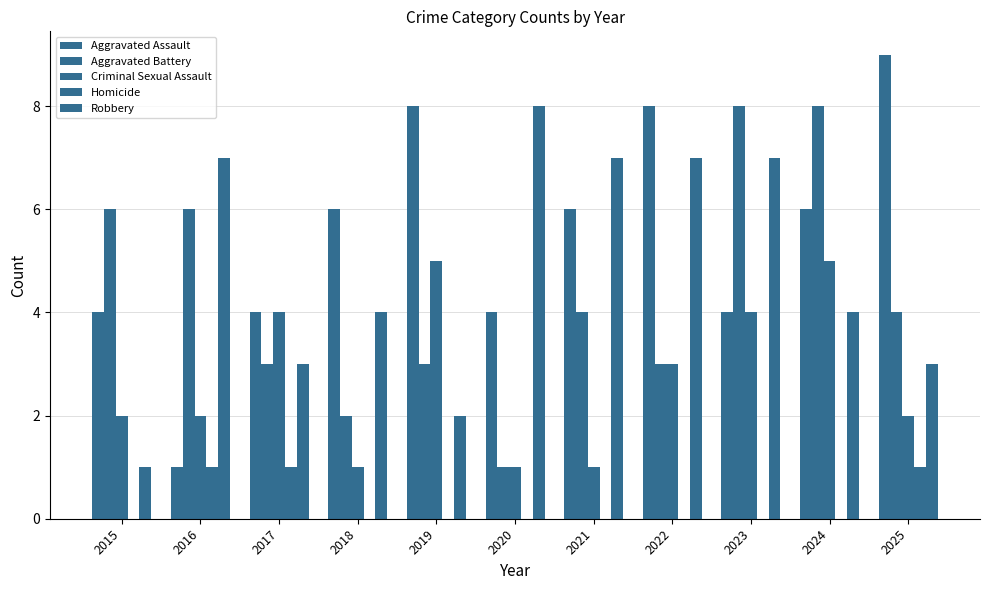

True or false: Criminal Sexual Assault has a value of 2 at 2015.

True